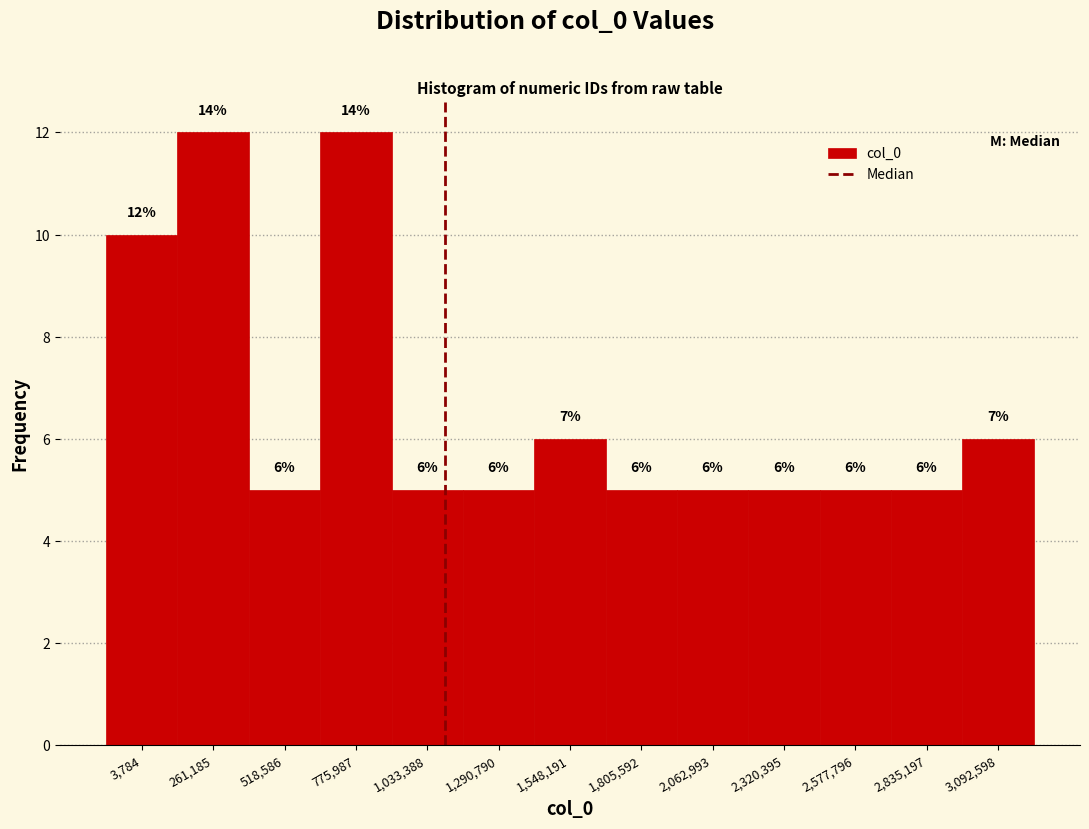

Reading left to right, list all the values displayed in this chart.

3,784=10	261,185=12	518,586=5	775,987=12	1,033,388=5	1,290,790=5	1,548,191=6	1,805,592=5	2,062,993=5	2,320,395=5	2,577,796=5	2,835,197=5	3,092,598=6